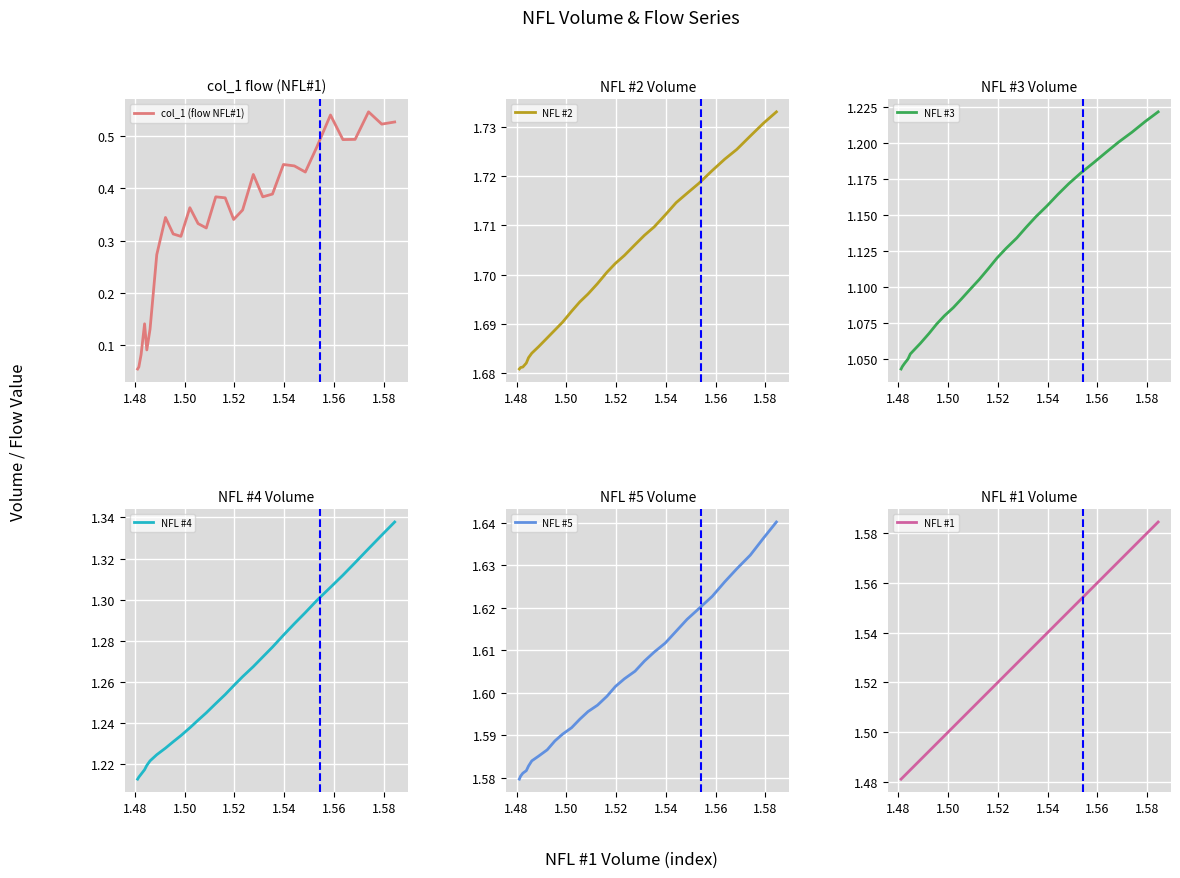

True or false: NFL #4 has more than 0 points higher than both neighbors.

False